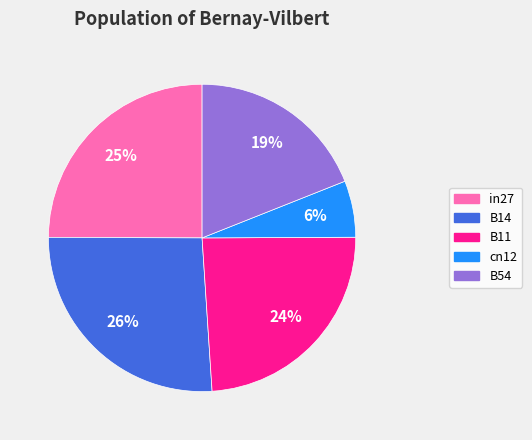

Which slice is the smallest?

cn12